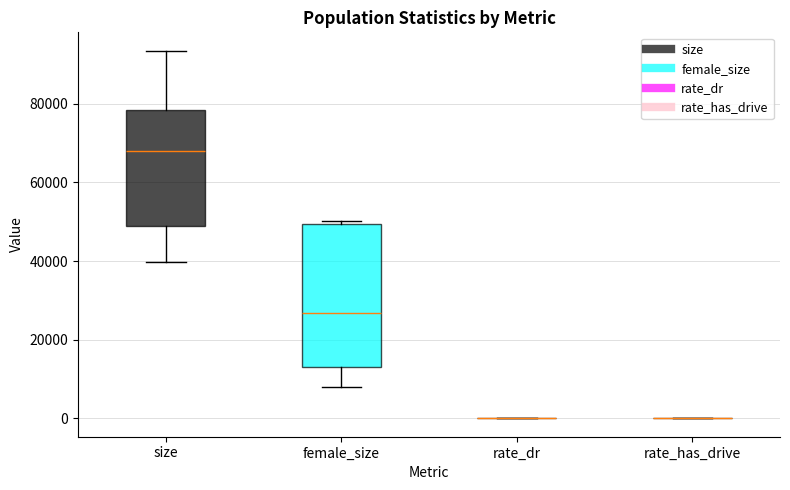

Reading left to right, read every box against the y-axis: the position of its median line, the range the box covers, and the ends of its whiskers. The values are not printed on the chart, so give them approximately, as read against the axis.

size: median 68000, box 48000 to 78000, whiskers 40000 to 94000
female_size: median 26000, box 12000 to 50000, whiskers 8000 to 50000 (just above the box's upper edge)
rate_dr: box collapsed to a line at 0, whiskers 0 to 0
rate_has_drive: box collapsed to a line at 0, whiskers 0 to 0